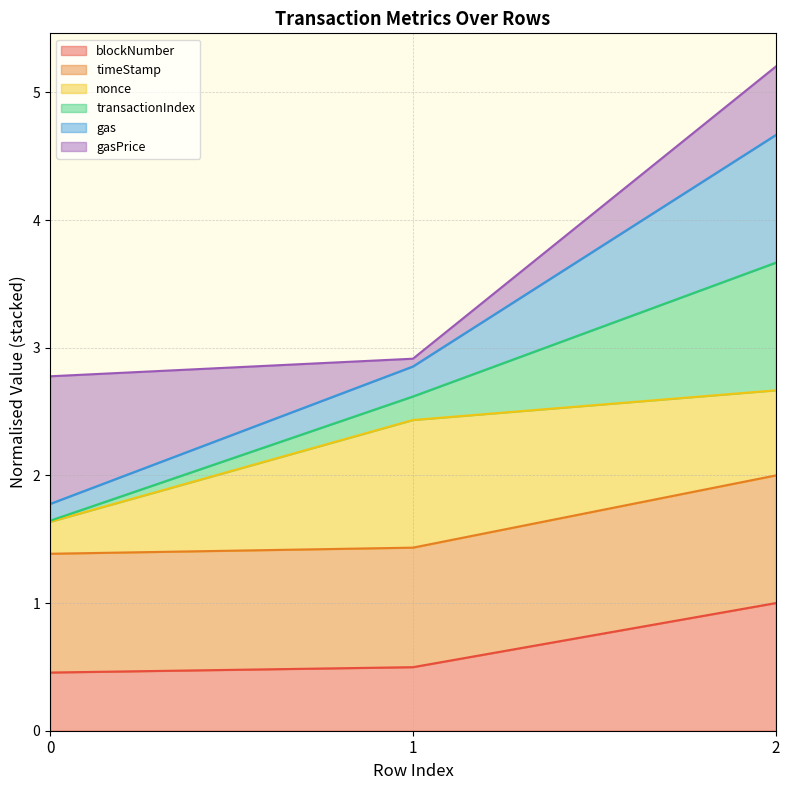

What is the minimum value for blockNumber?

0.5